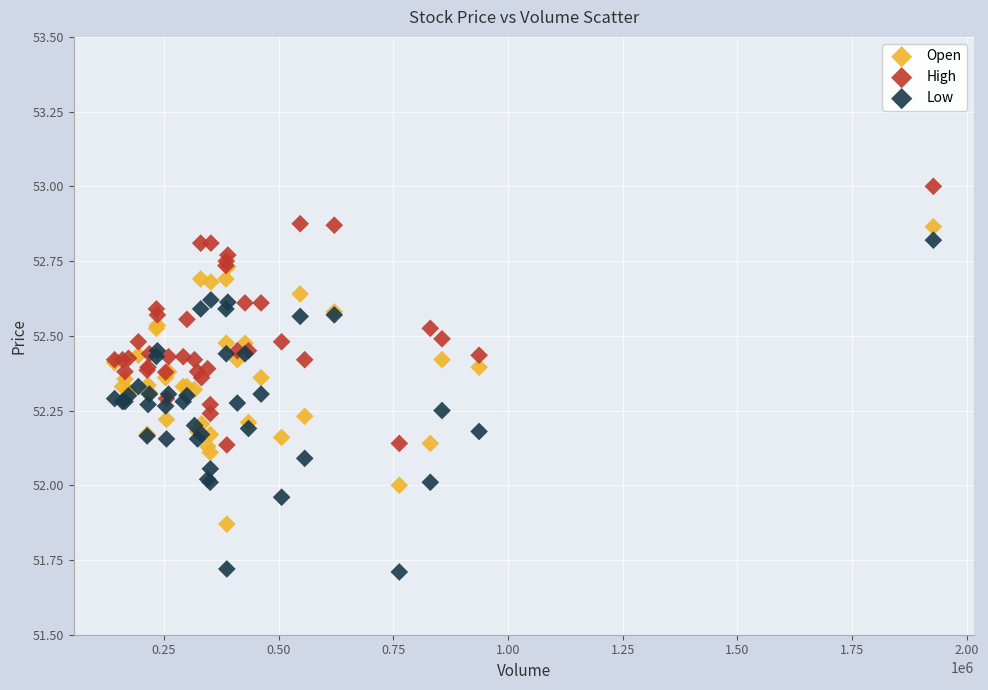

Which series contains the highest Y value?

High